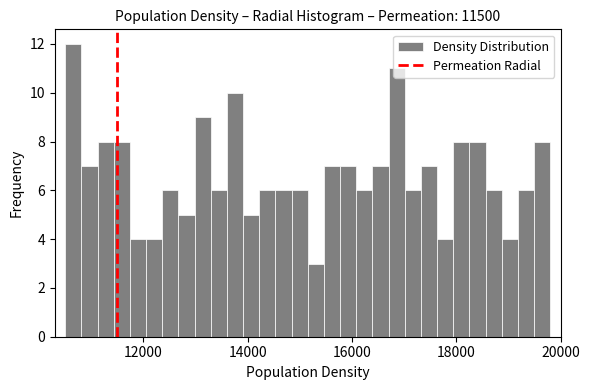

Read against the x-axis, roughly where is the centre of the tallest bar?

10600